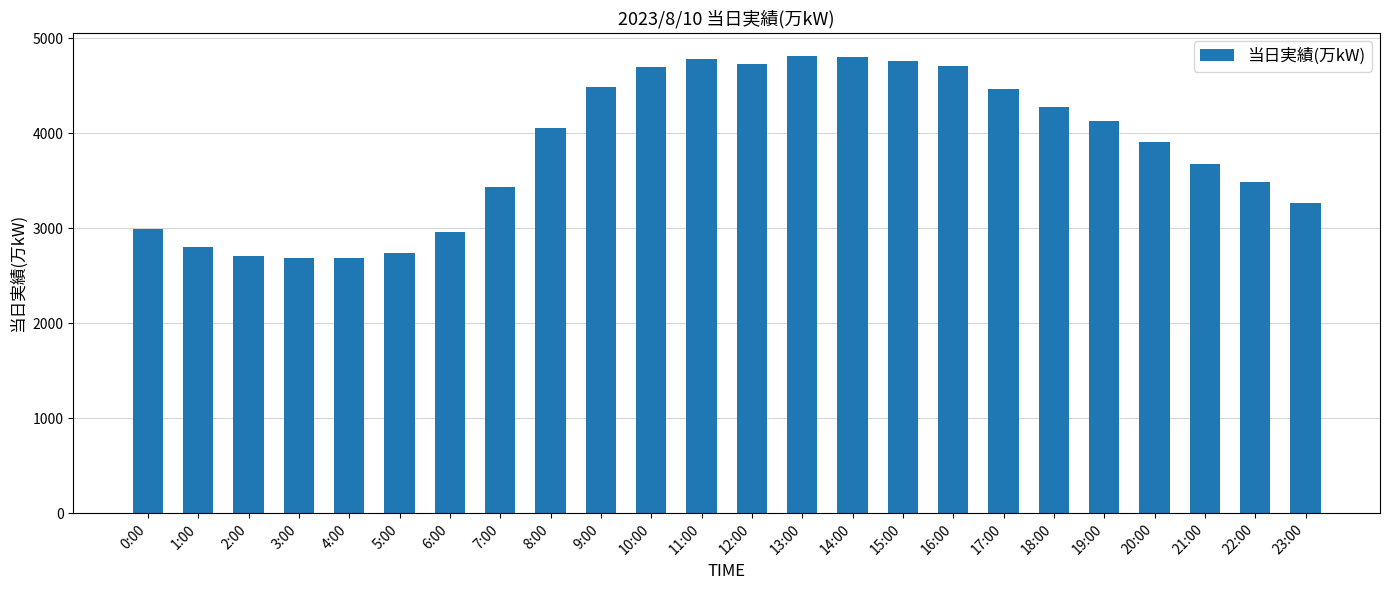

Where is the data nearest to the value 3752?

21:00